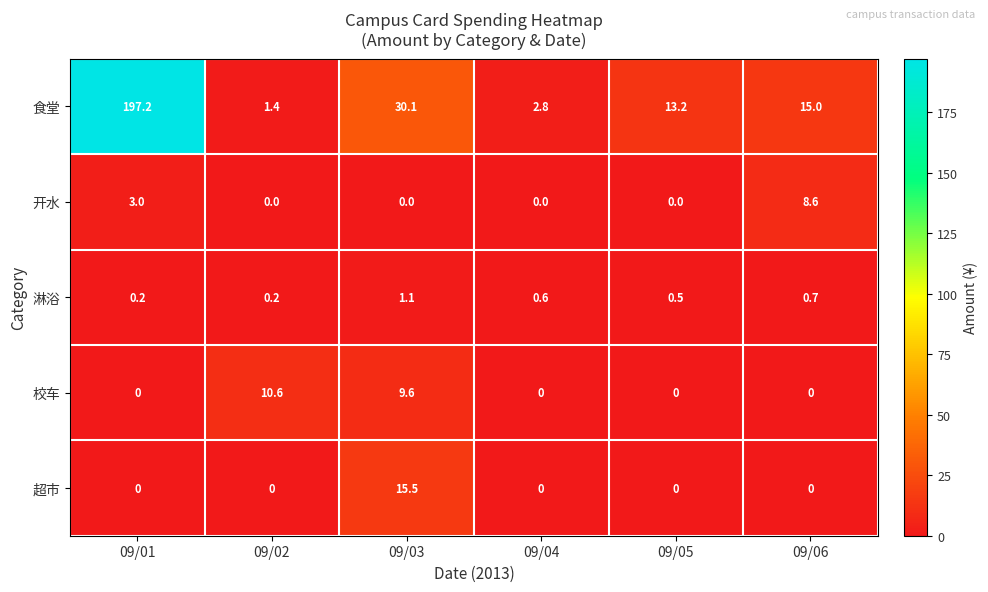

How many values in the 超市 series exceed 0?

1